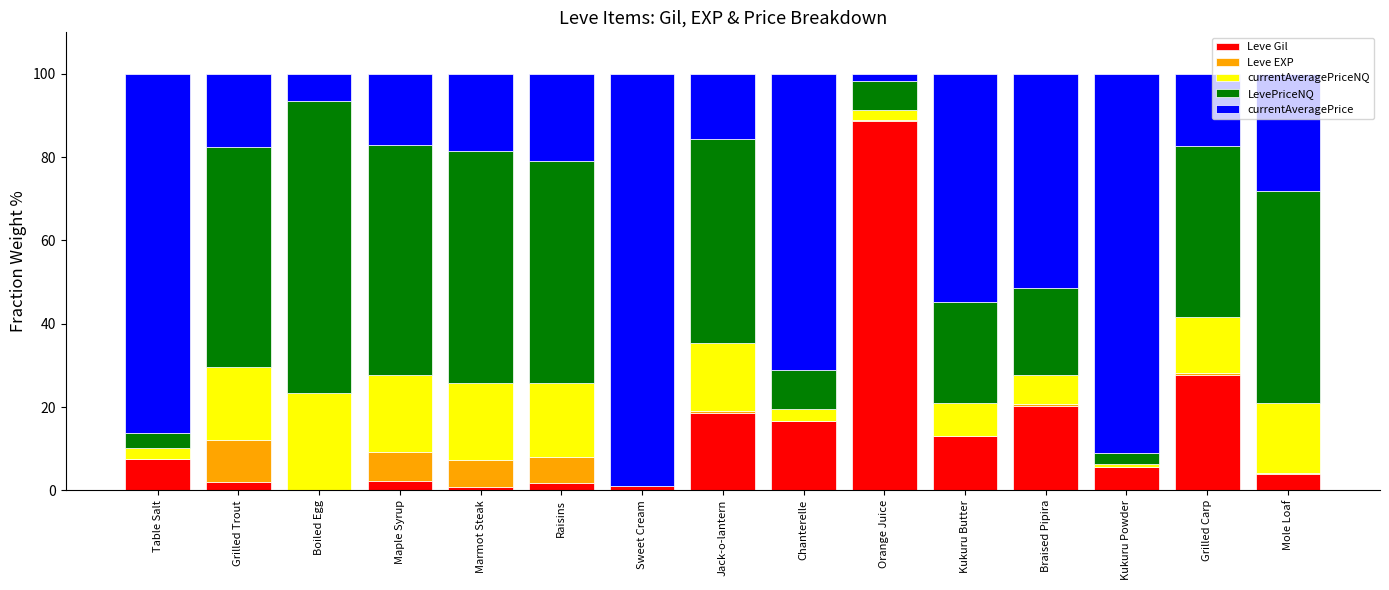

Which category has the highest value in the Leve Gil series?

Orange Juice